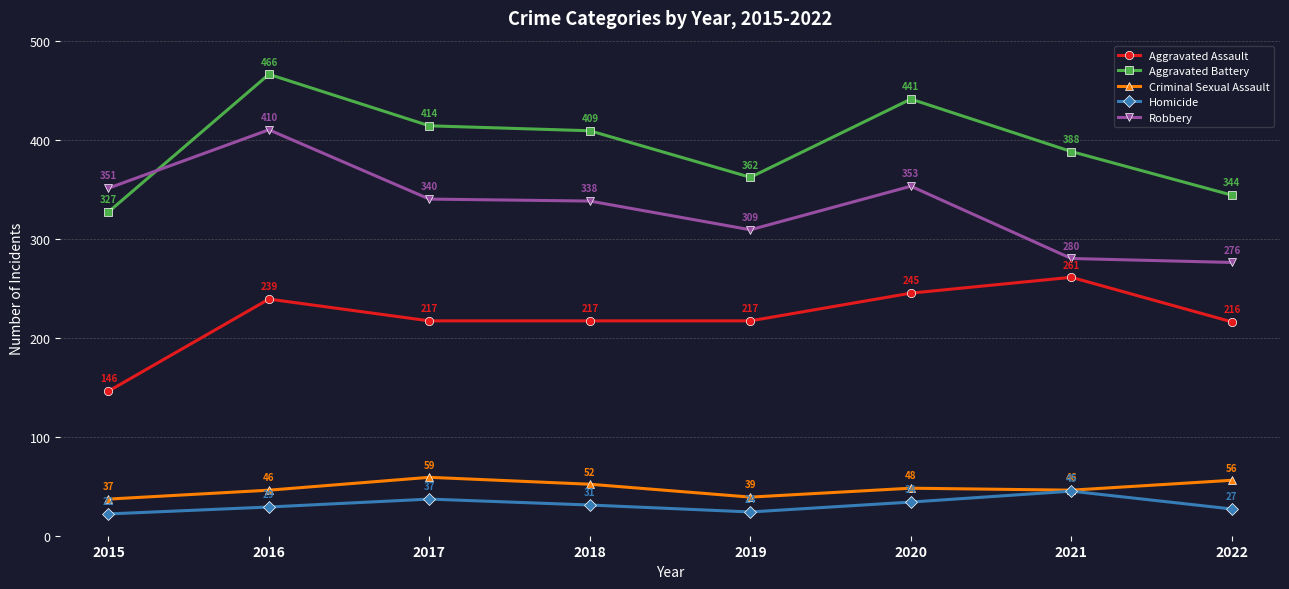

Rank the categories by Homicide value from highest to lowest.

2021, 2017, 2020, 2018, 2016, 2022, 2019, 2015